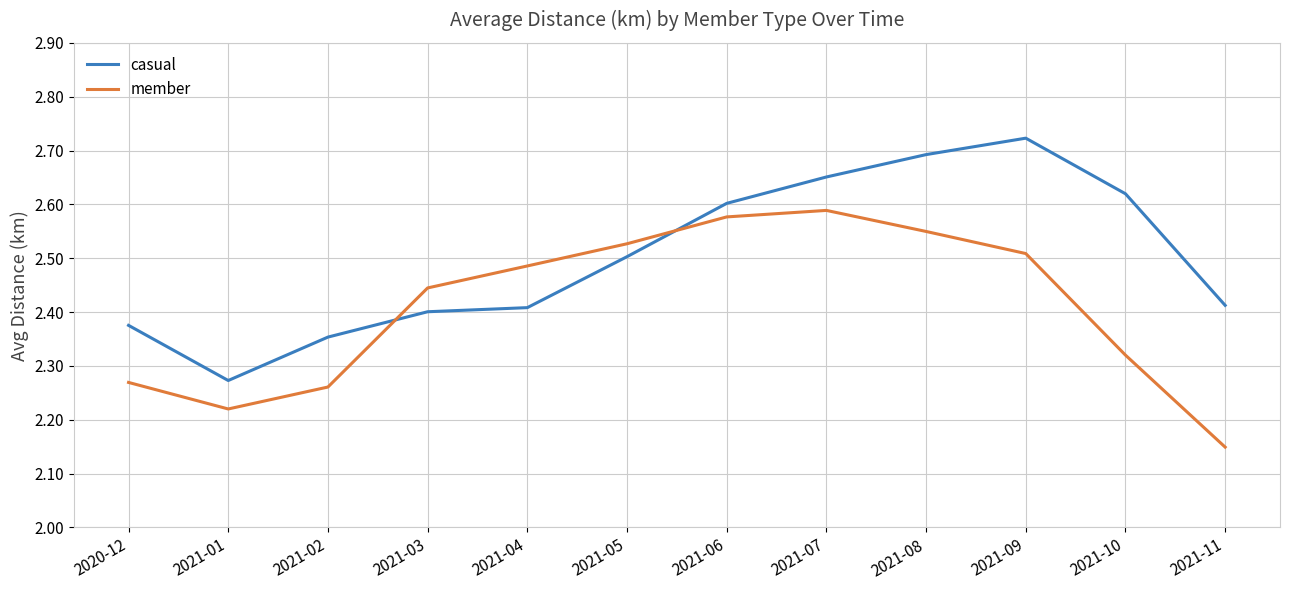

What is the sum of the member values at 2021-03 and 2021-01?

4.7